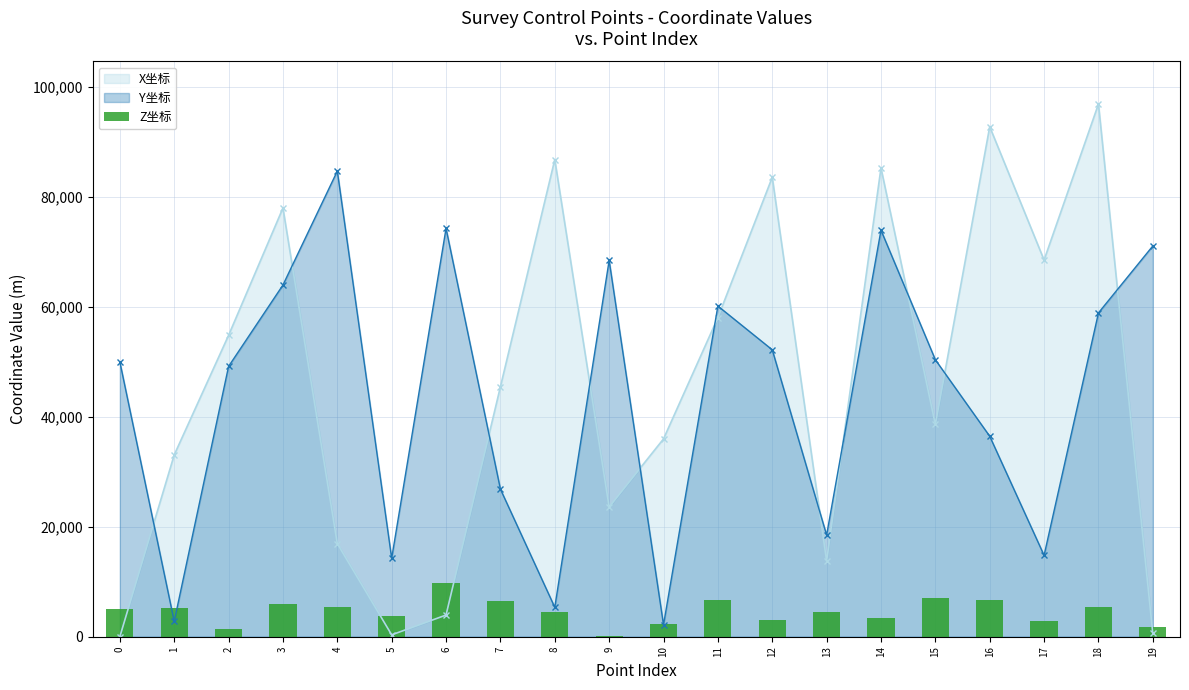

The value at 11 is 6595.4. True or false?

True